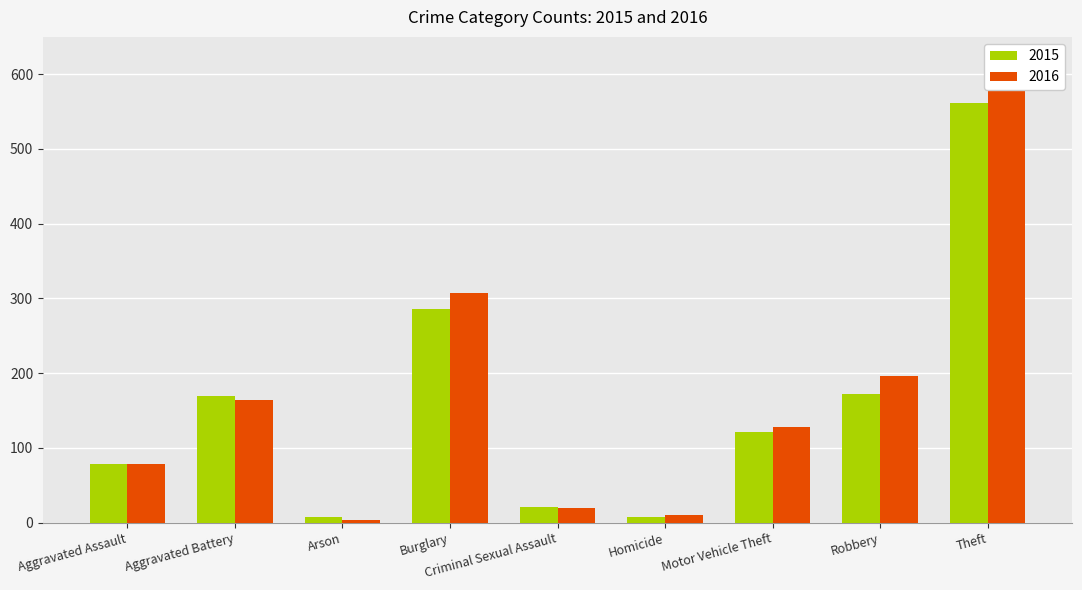

What is the label of the 2nd bar from the left?

Aggravated Battery